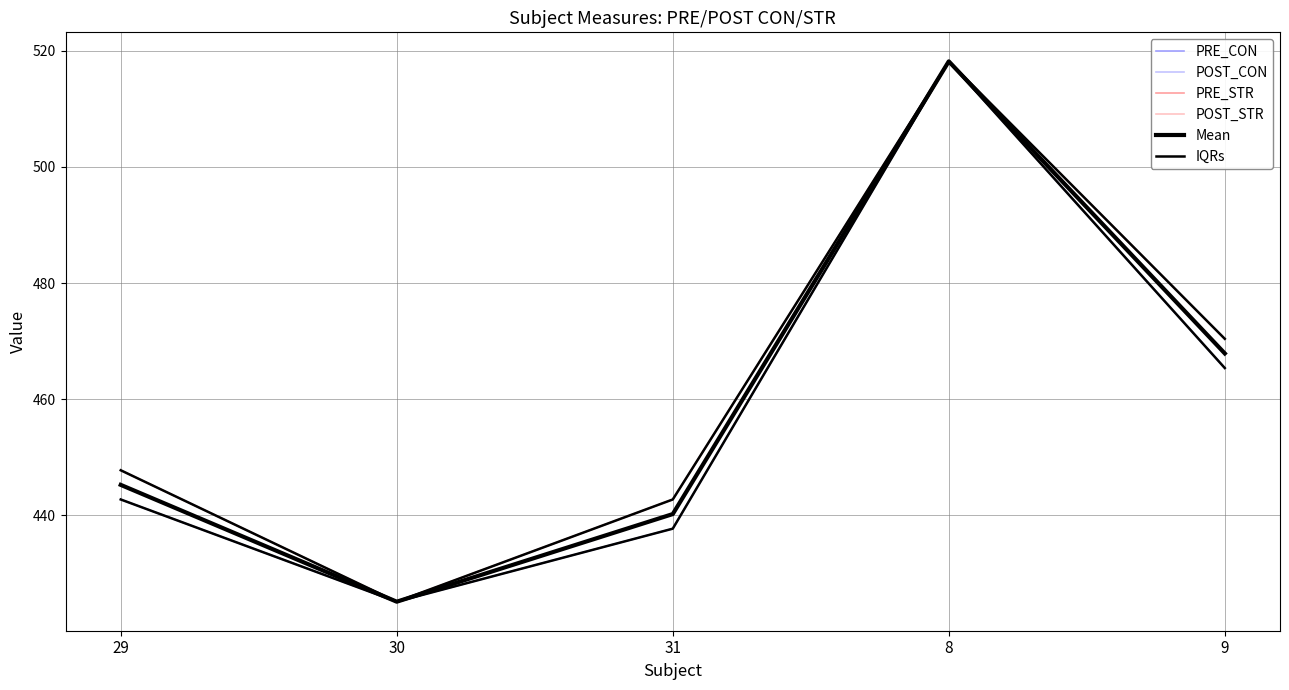

Rank the series by their maximum value, from lowest to highest.

PRE_CON, POST_CON, PRE_STR, POST_STR, Mean, IQRs